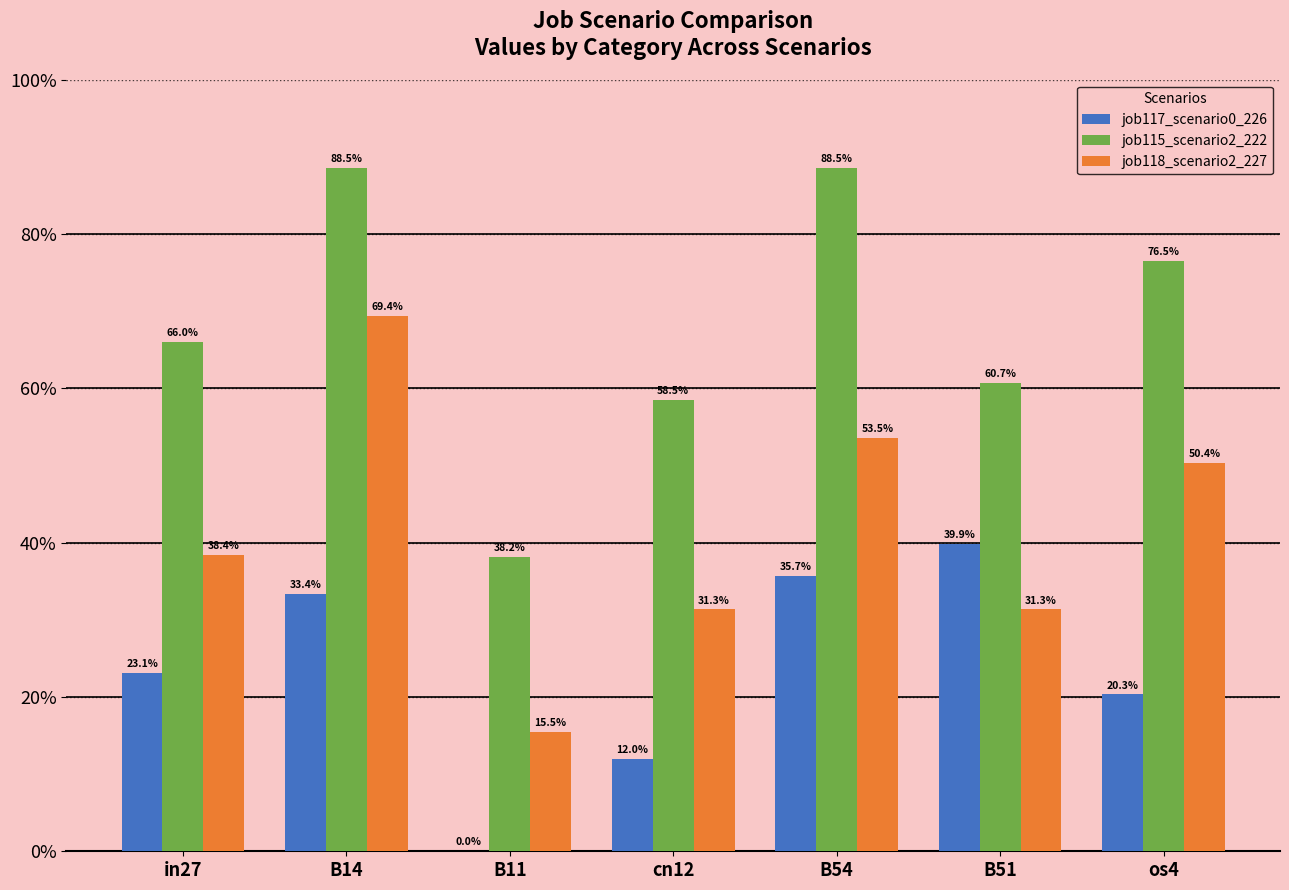

Does the chart contain stacked bars?

No